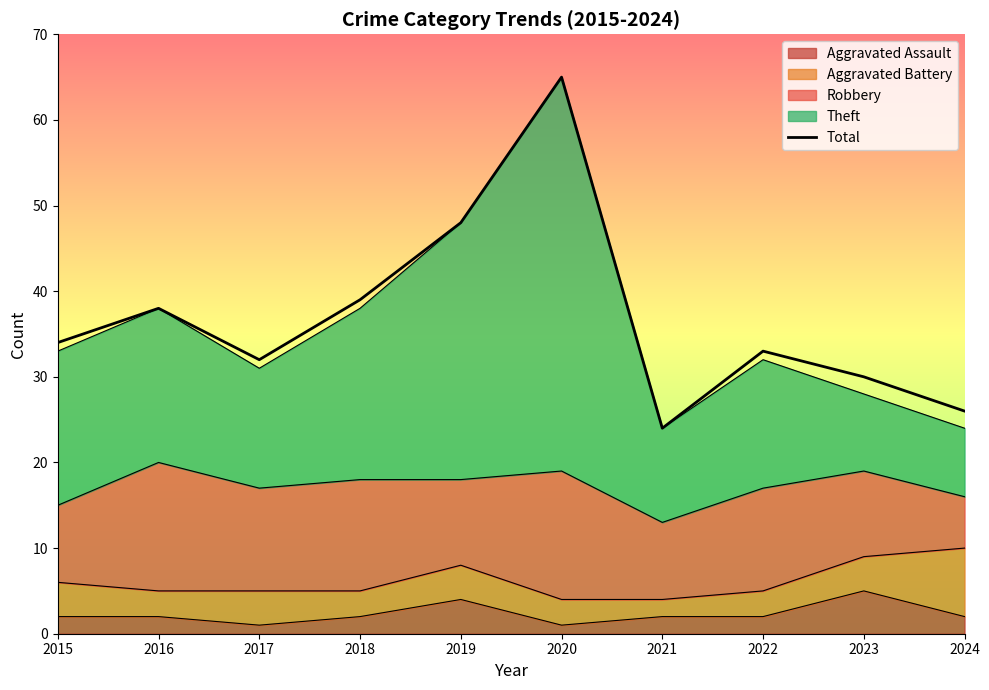

Does the chart display data point markers on the line(s)?

No